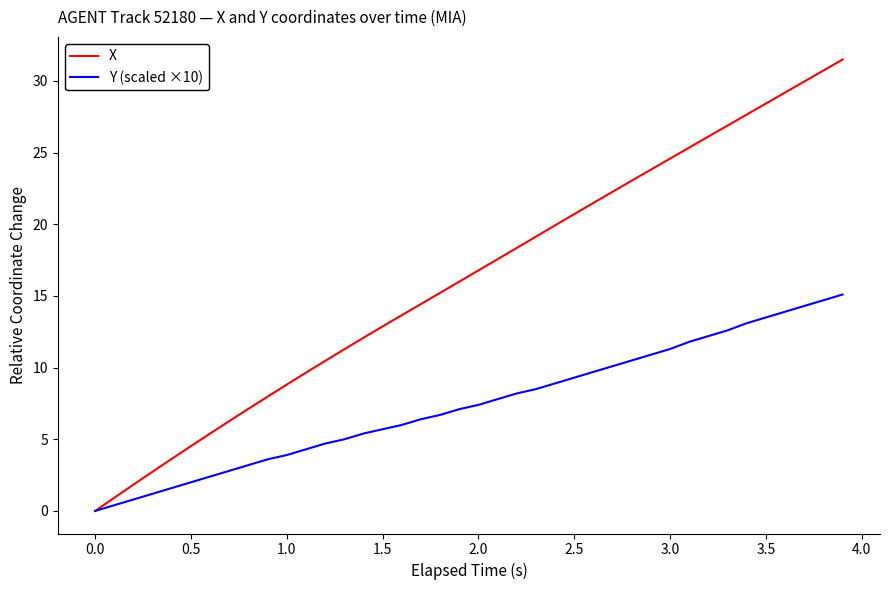

Is this an area chart (filled region under the line)?

No